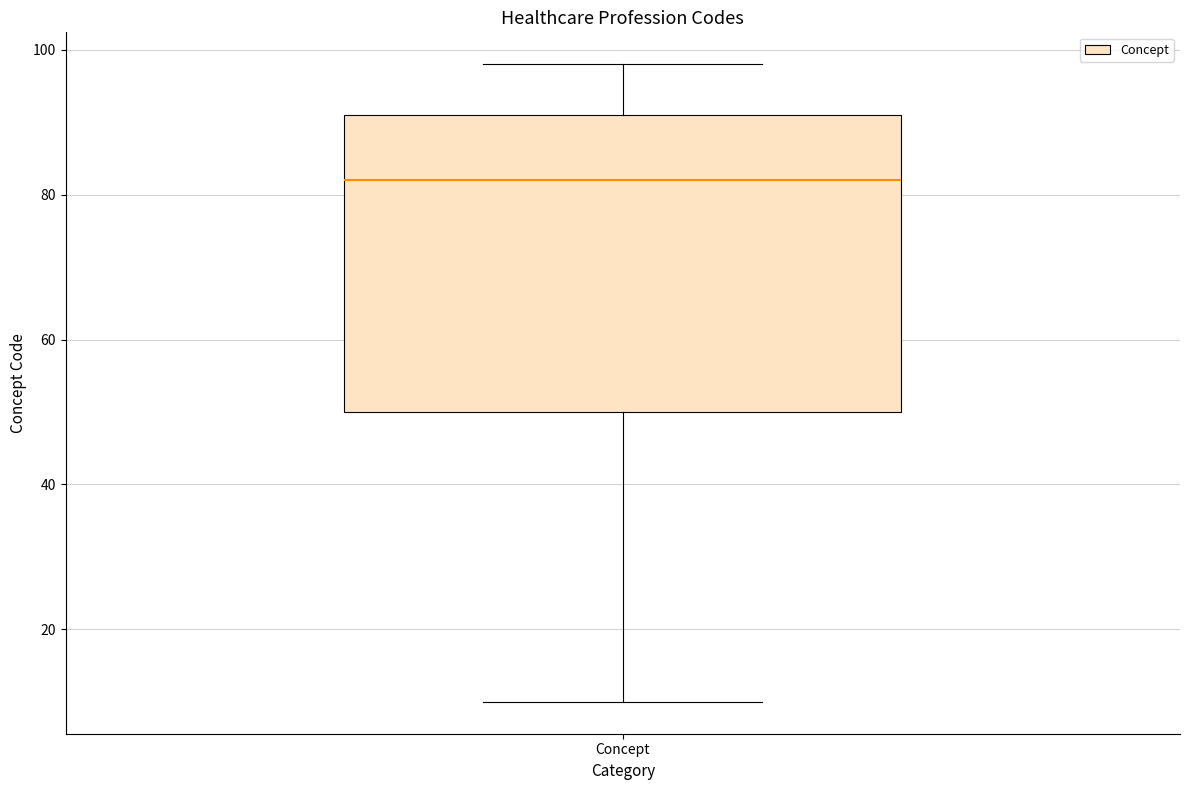

Transcribe this box plot: give where the median line is, the range the box spans, and where the two whiskers end, as read against the y-axis. The values are not printed on the chart, so give them approximately, as read against the axis.

median 82, box 50 to 92, whiskers 10 to 98